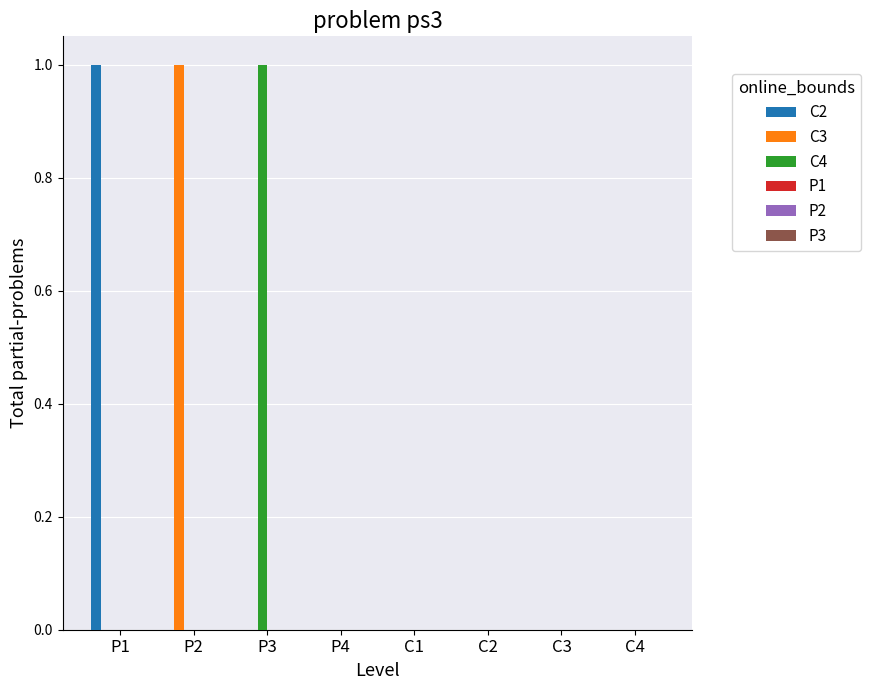

The value of C3 at P1 is 0. True or false?

True